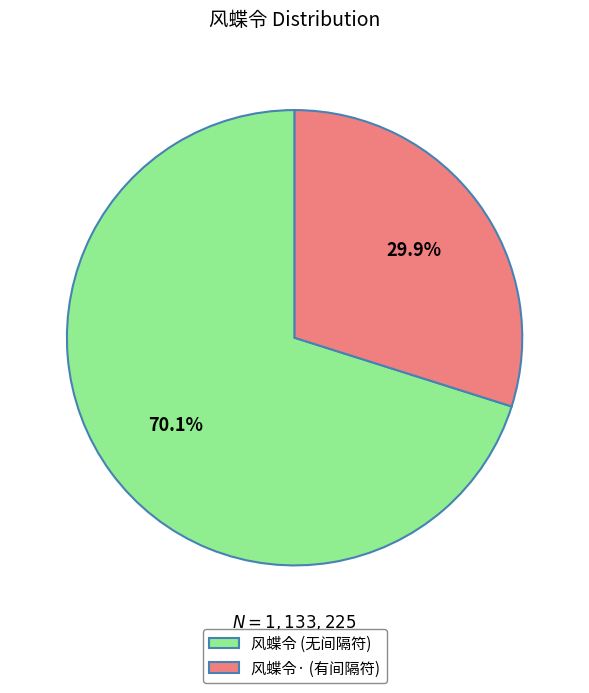

Is there any slice that represents more than half of the pie?

Yes